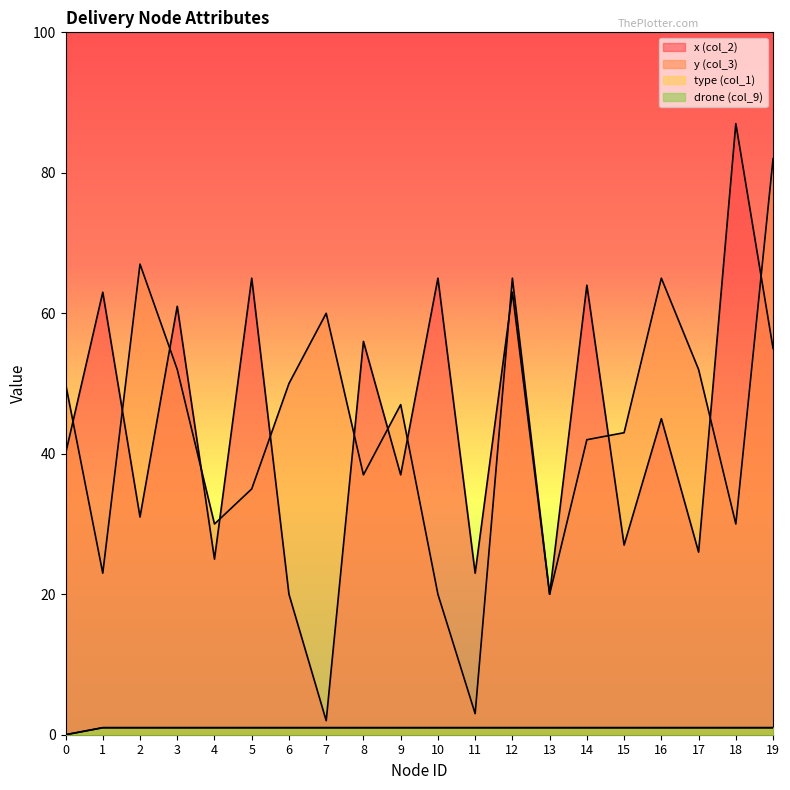

Which category has the lowest value in the x (col_2) series?

7